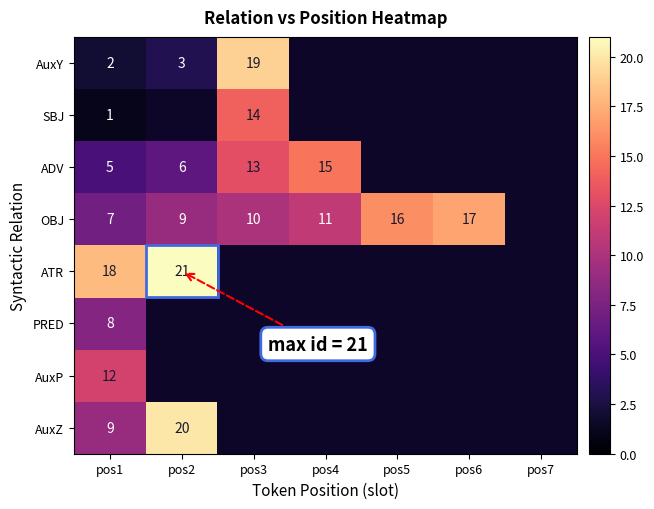

True or false: OBJ has a value of 17 at pos6.

True